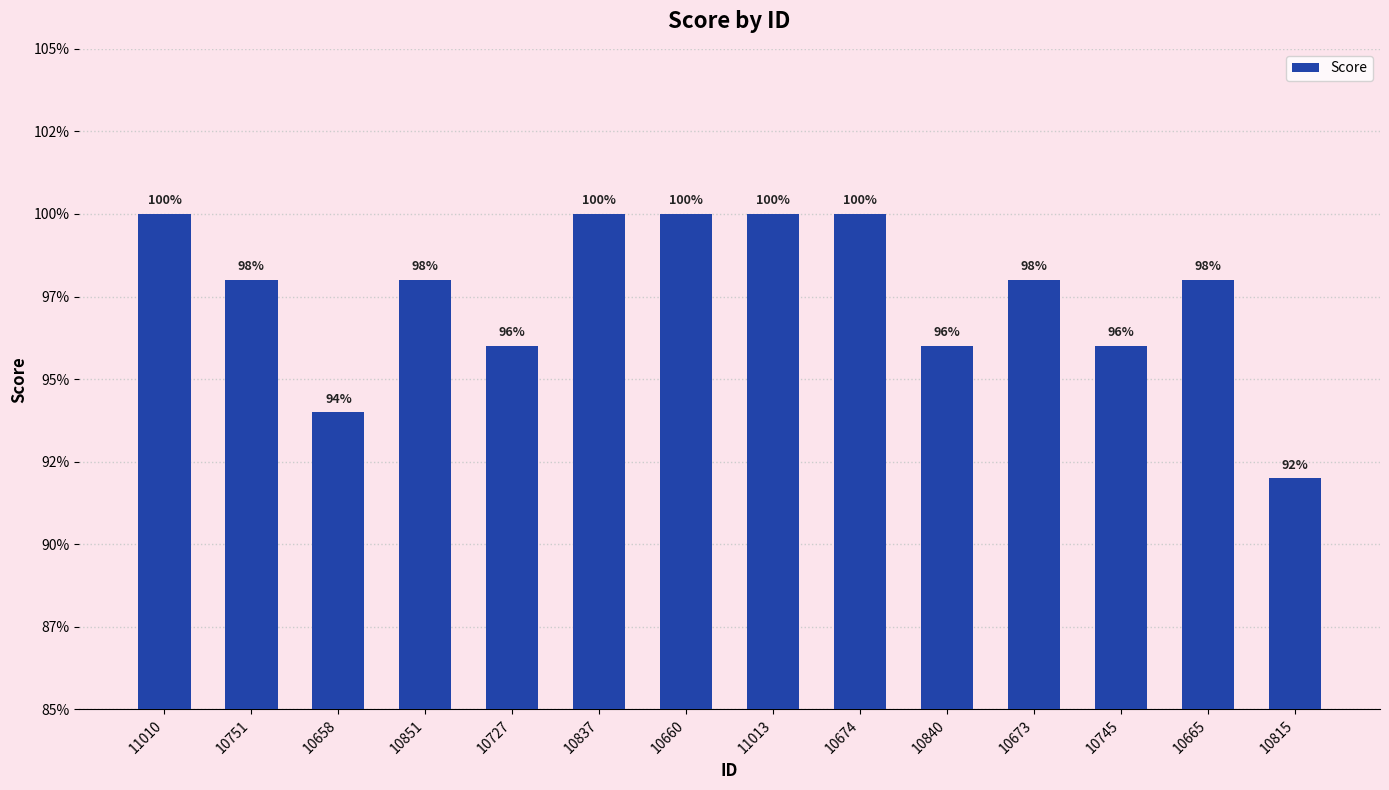

Which category has the highest value across all series?

11010